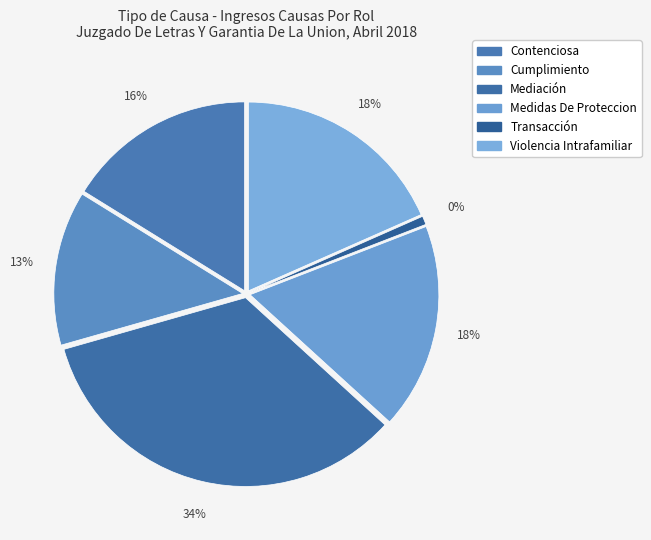

Is the sum of Medidas De Proteccion and Violencia Intrafamiliar greater than half?

No